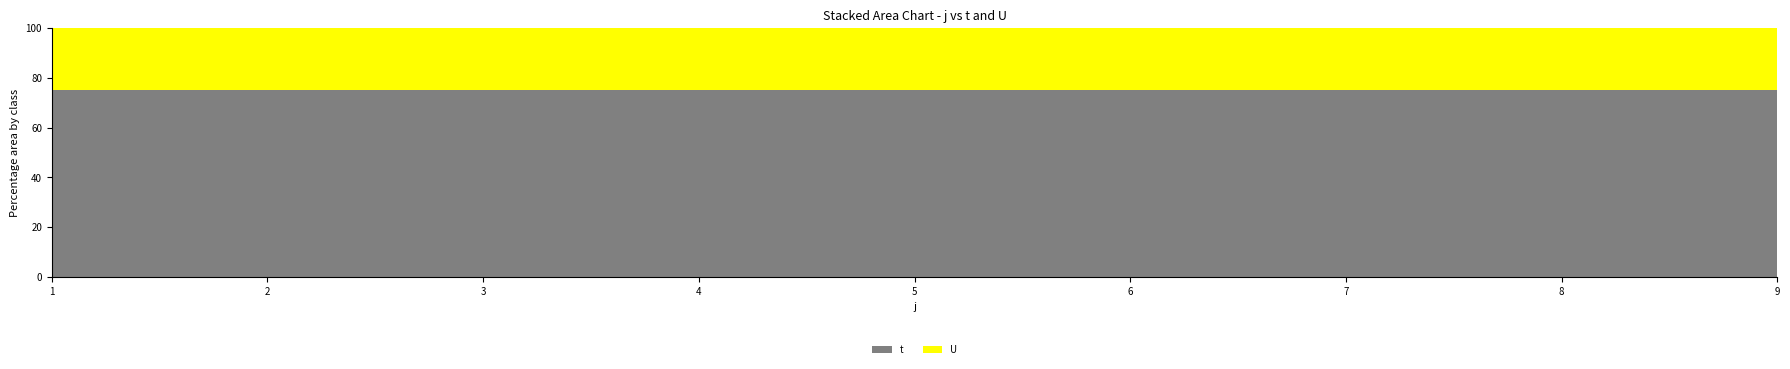

Reading right to left, transcribe all the data shown in this chart.

t: 9=3	8=3	7=3	6=3	5=3	4=3	3=3	2=3	1=3
U: 9=1	8=1	7=1	6=1	5=1	4=1	3=1	2=1	1=1